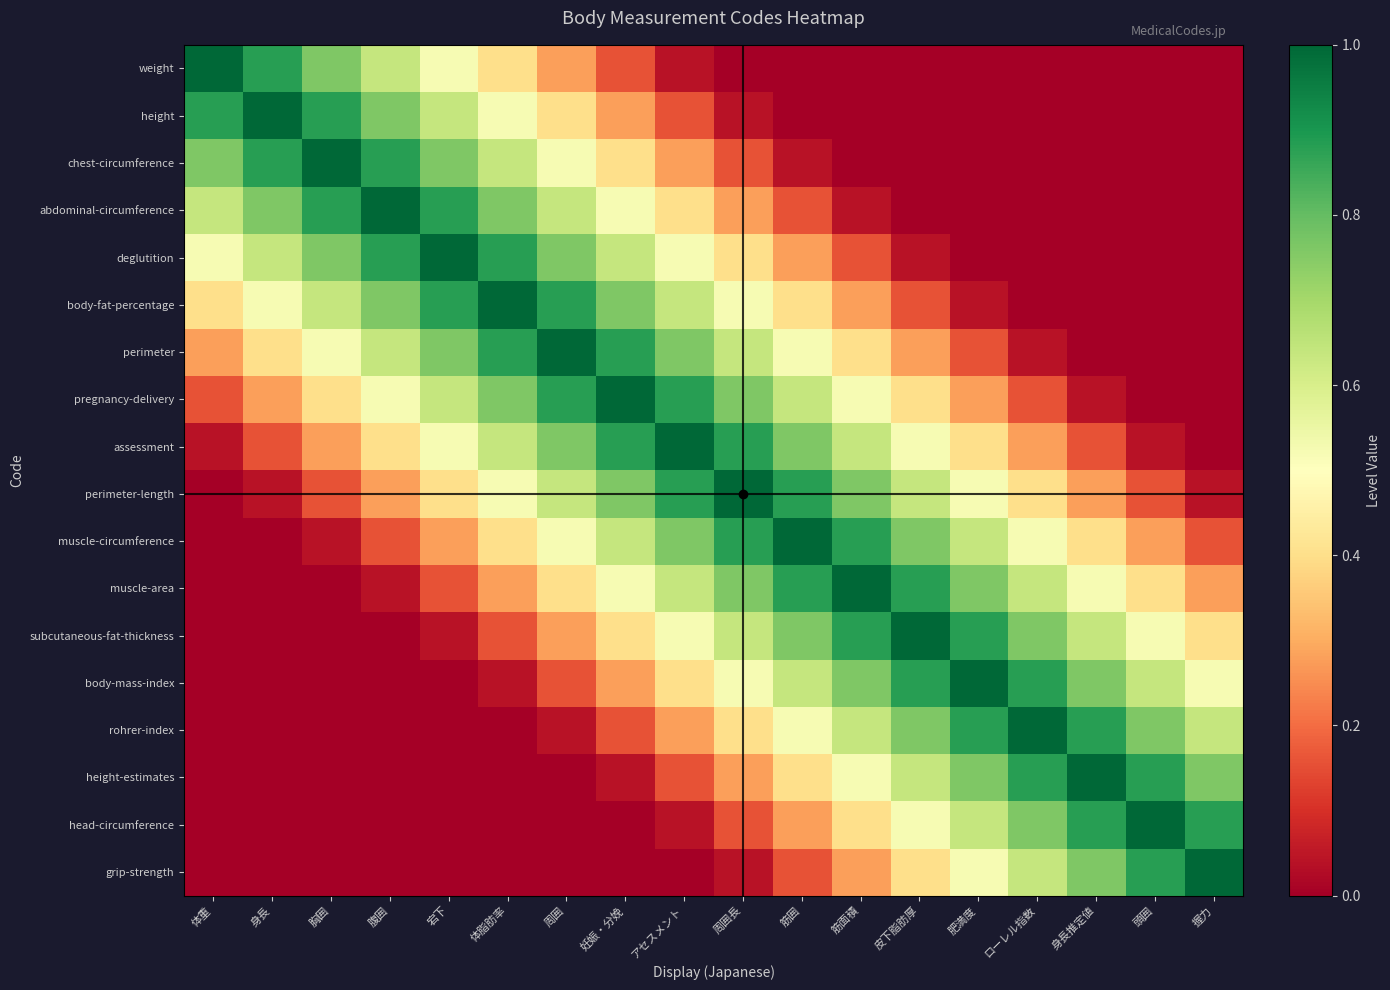

What is the difference between the highest and lowest values at 肥満度?

1.0